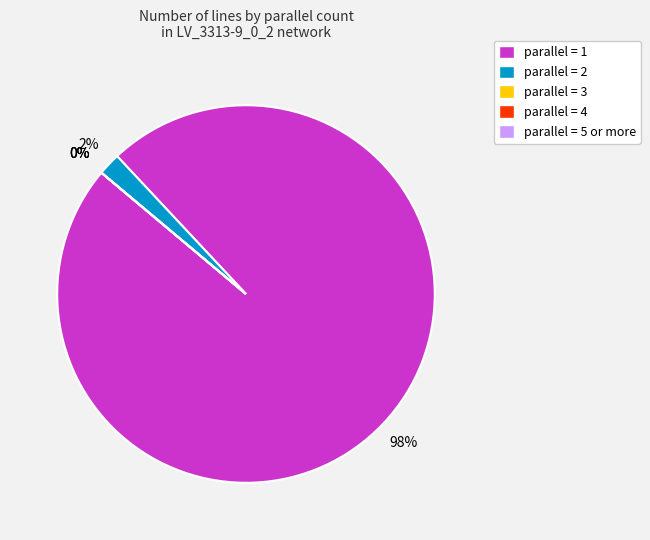

What is the majority slice?

parallel=1